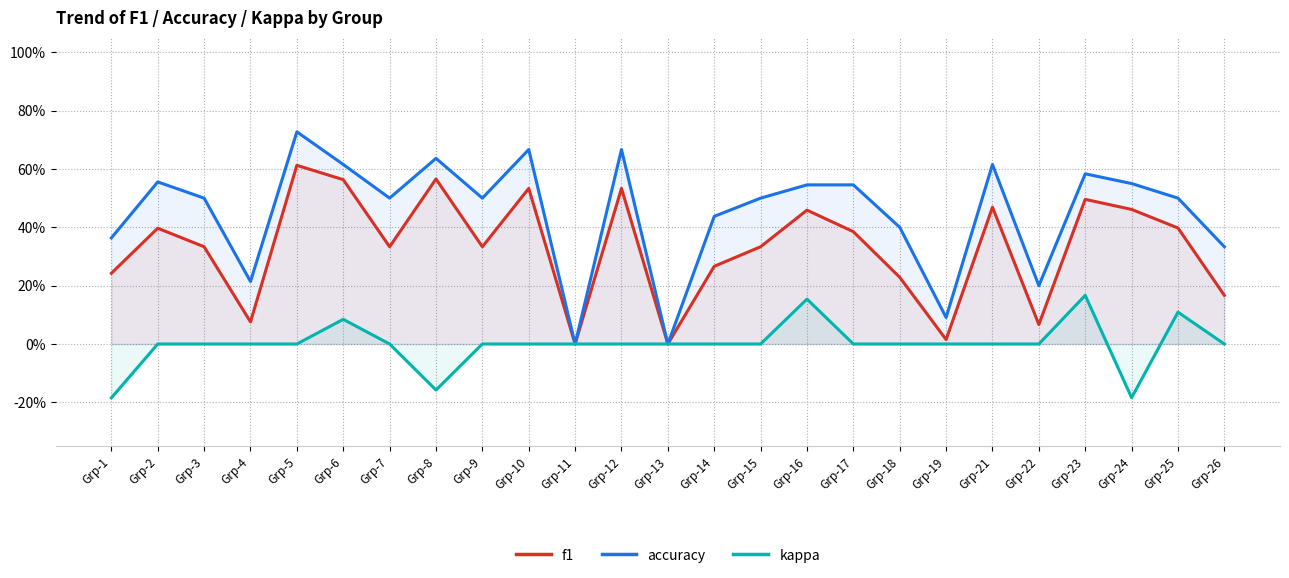

How many data points in f1 are above 0?

23